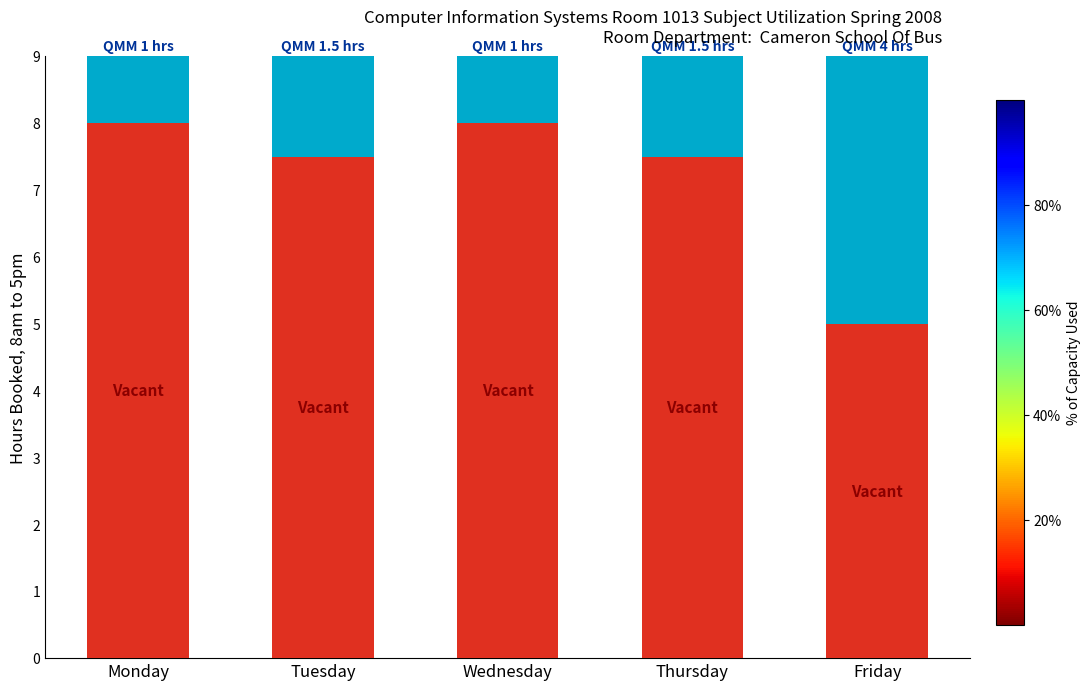

What is the total value across all series at Monday?

9.0